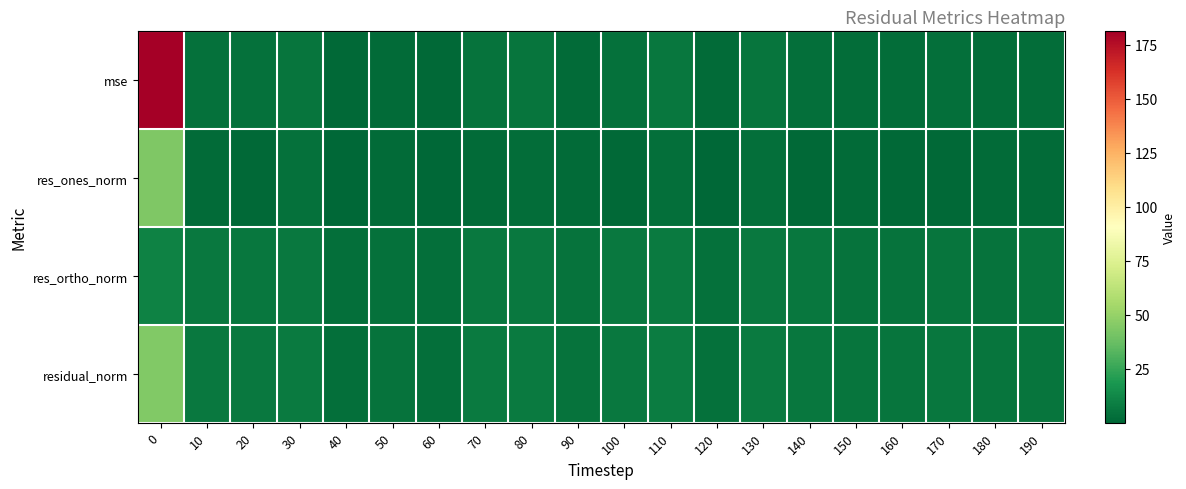

Reading left to right, list all the values displayed in this chart.

row_0: 181.2	4.1	3.9	5.4	0.9	1.9	0.9	4.9	5.2	2.2	4.1	5.9	1.7	5.5	3.6	2.6	2.3	3.1	2.5	2.8
row_1: 43.4	1.8	1.2	4.1	0.1	2.0	0.5	1.7	2.5	1.8	0.8	3.2	0.1	3.6	1.3	2.1	1.5	1.3	2.2	1.9
row_2: 10.3	6.5	6.4	6.5	3.1	4.1	3.1	7.1	7.1	4.6	6.6	7.3	4.3	6.9	6.1	5.0	4.9	5.7	4.8	5.2
row_3: 44.6	6.8	6.5	7.7	3.1	4.5	3.1	7.3	7.6	5.0	6.7	8.0	4.3	7.8	6.3	5.4	5.1	5.9	5.2	5.6